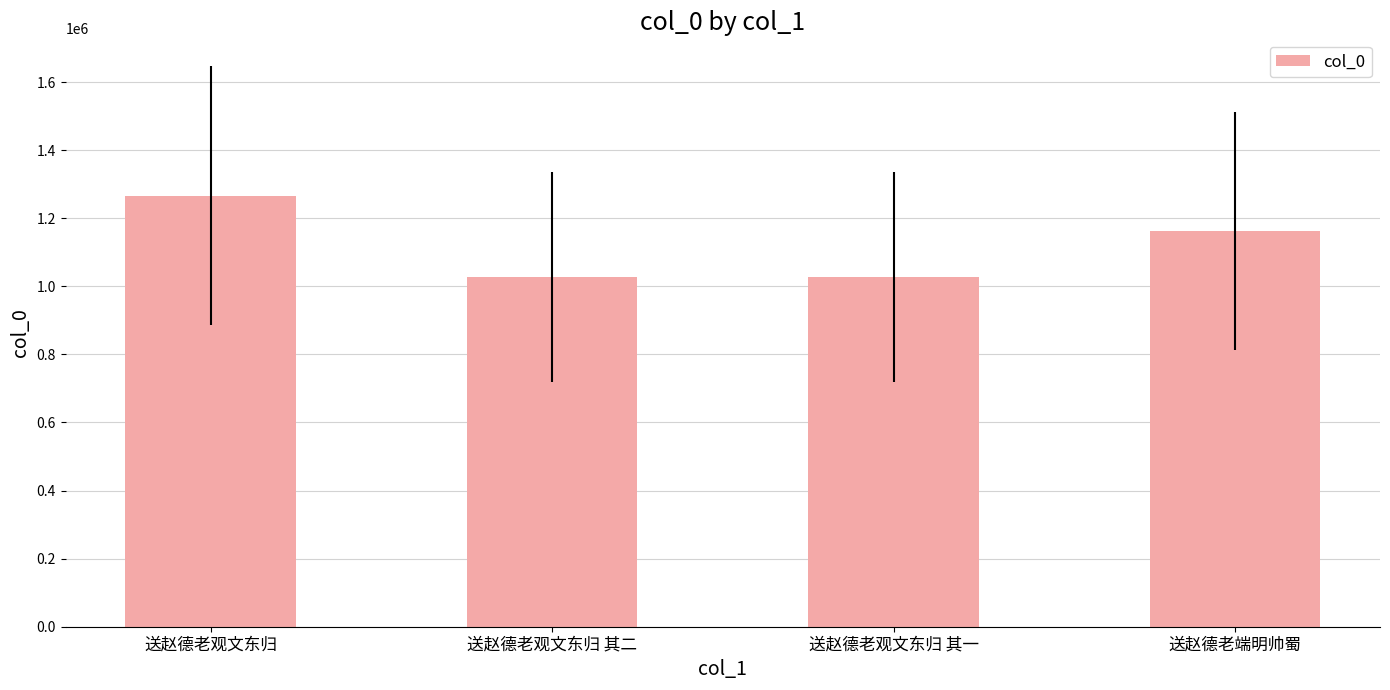

Count the number of data series in this chart.

1